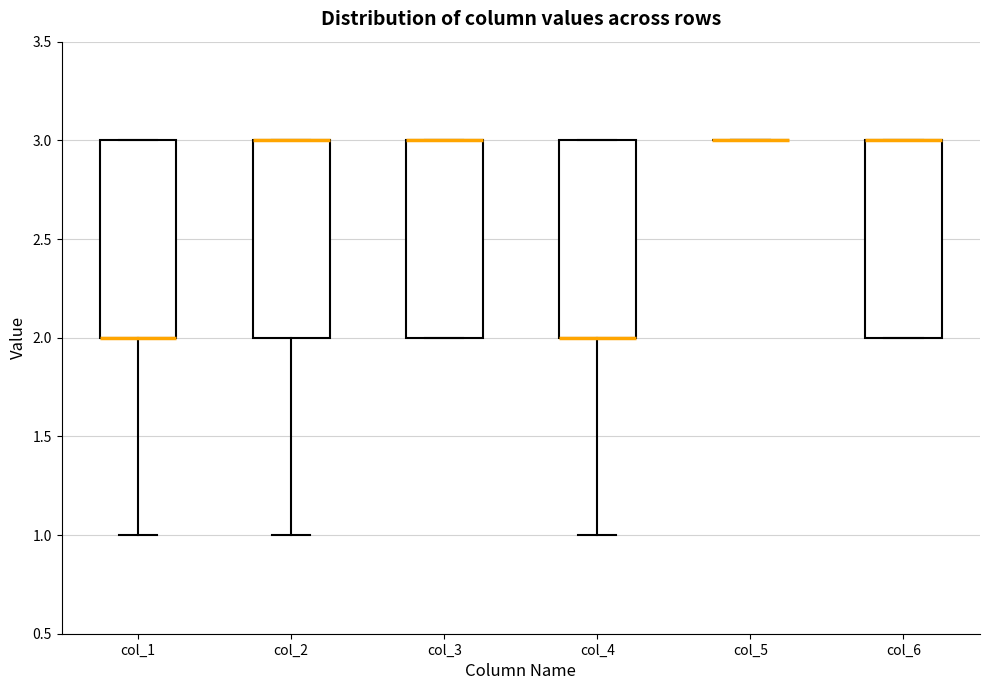

Reading left to right, transcribe this box plot: for each box, give where its median line is, the range the box spans, and where its two whiskers end, as read against the y-axis. The values are not printed on the chart, so give them approximately, as read against the axis.

col_1: median 2 (drawn on the box's lower edge), box 2 to 3, whiskers 1 to 3
col_2: median 3 (drawn on the box's upper edge), box 2 to 3, whiskers 1 to 3
col_3: median 3 (drawn on the box's upper edge), box 2 to 3, whiskers 2 to 3
col_4: median 2 (drawn on the box's lower edge), box 2 to 3, whiskers 1 to 3
col_5: box collapsed to a line at 3, whiskers 3 to 3
col_6: median 3 (drawn on the box's upper edge), box 2 to 3, whiskers 2 to 3